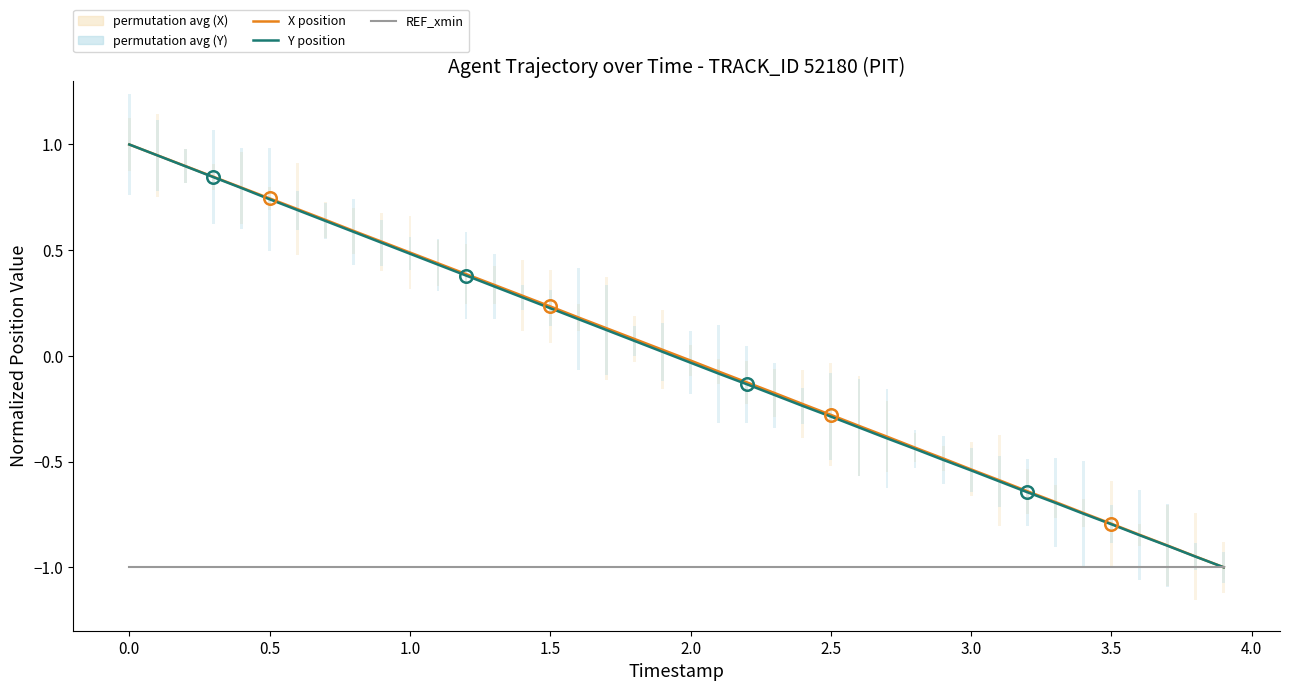

Count the number of categories in the chart.

40